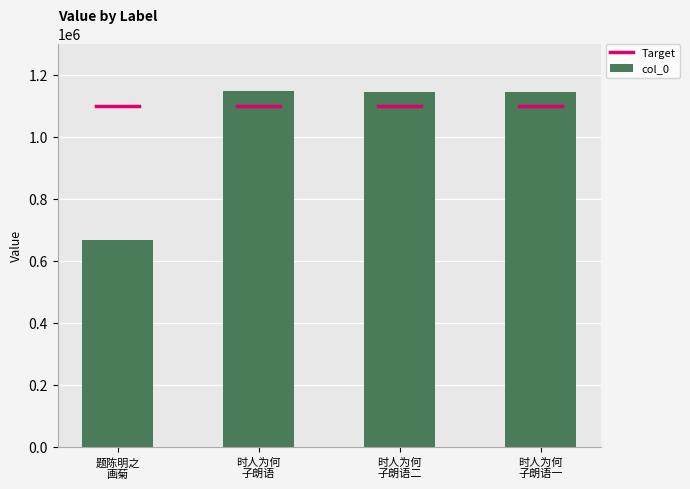

At which category does the chart reach its minimum across all series?

题陈明之
画菊